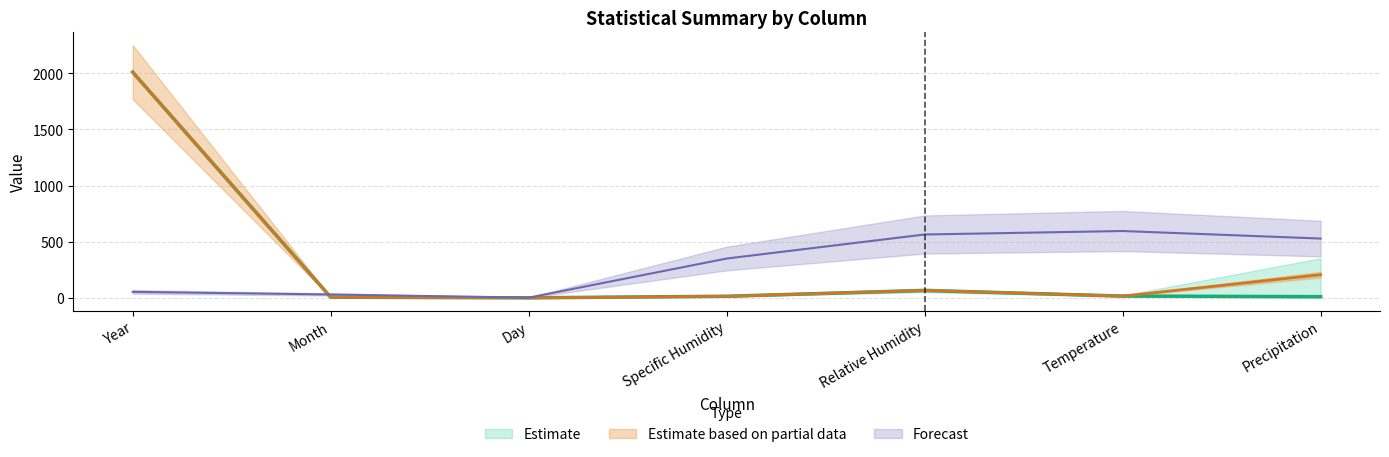

What position from the right is Relative Humidity?

3